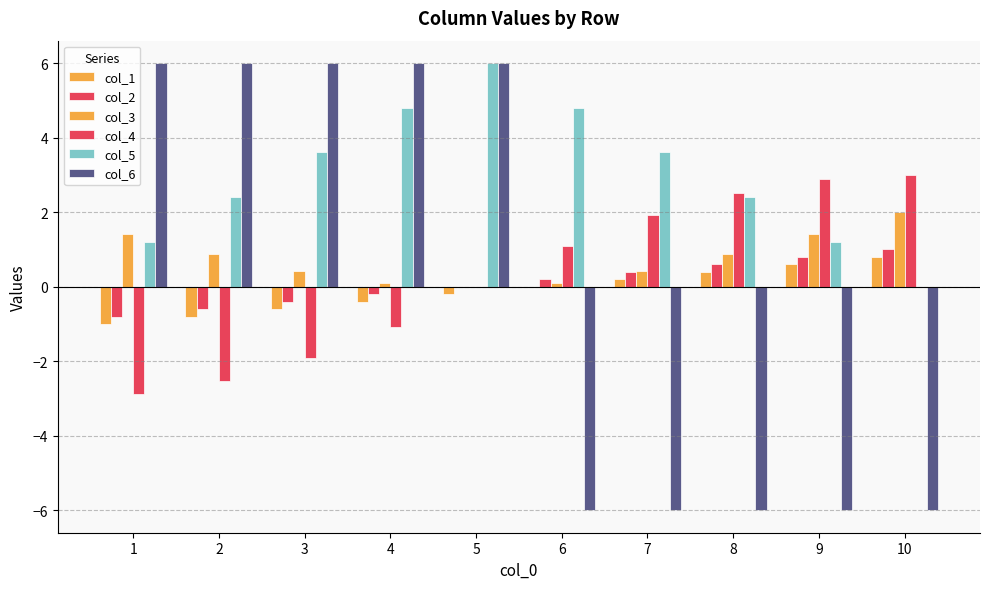

List the labels in order of col_2 value, largest first.

10, 9, 8, 7, 6, 5, 4, 3, 2, 1